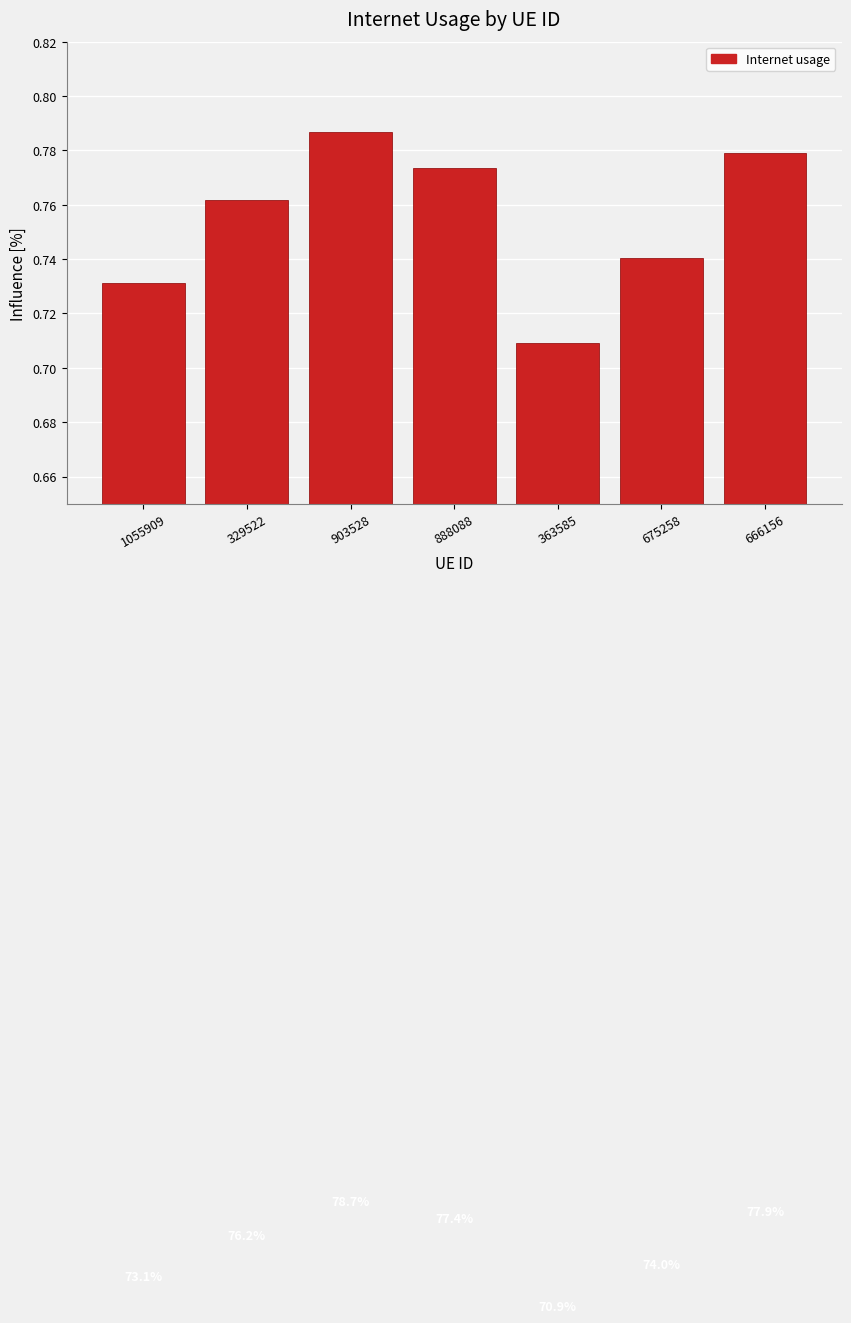

What is the sum of all values?

5.3